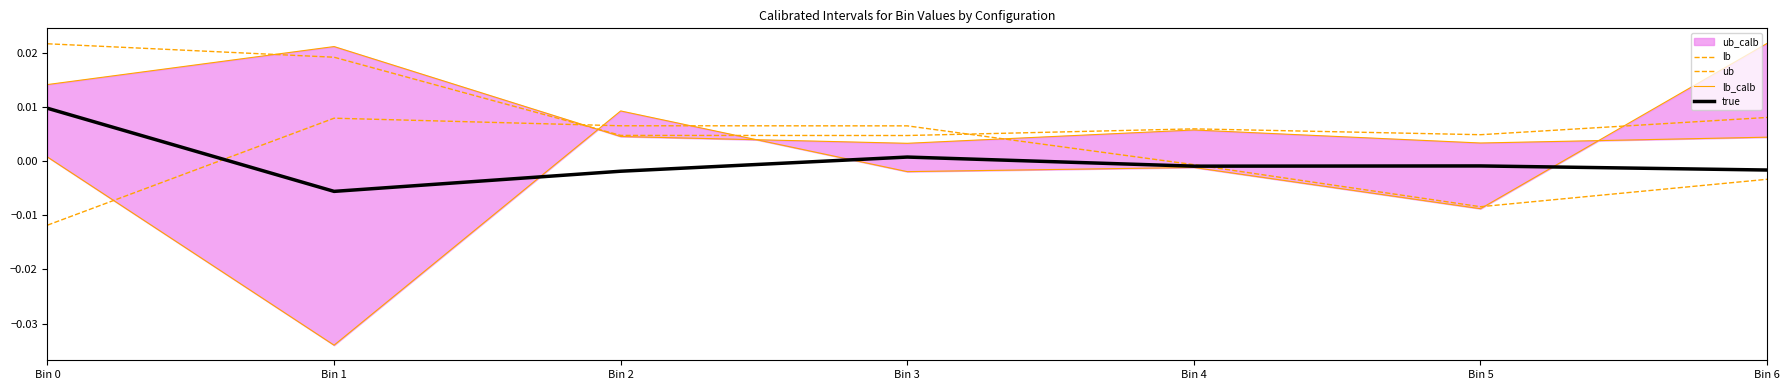

The true series shows -0.0 at Bin 5. True or false?

False